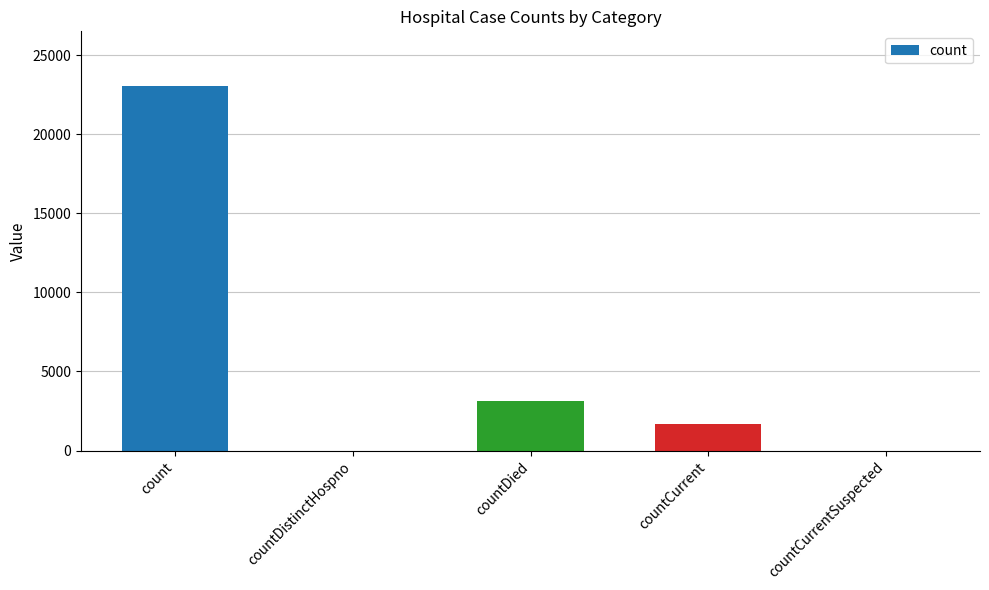

What is the sum of all values?

27874